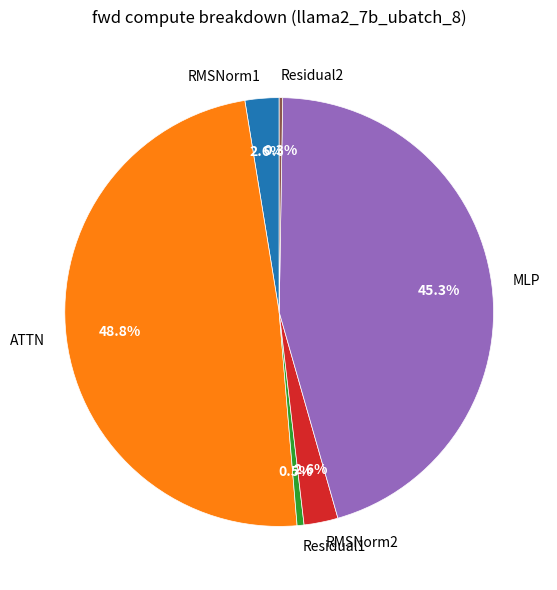

To the nearest percent, what is the average slice percentage?

17%